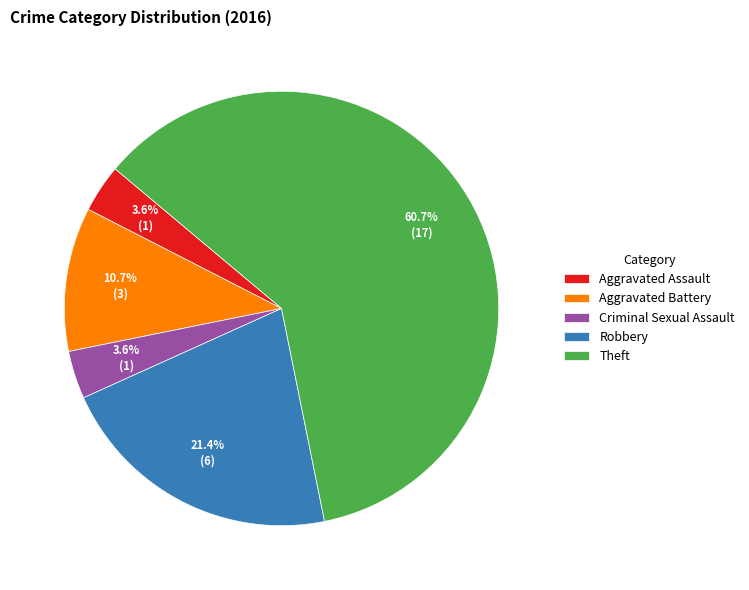

How many segments does this pie chart have?

5